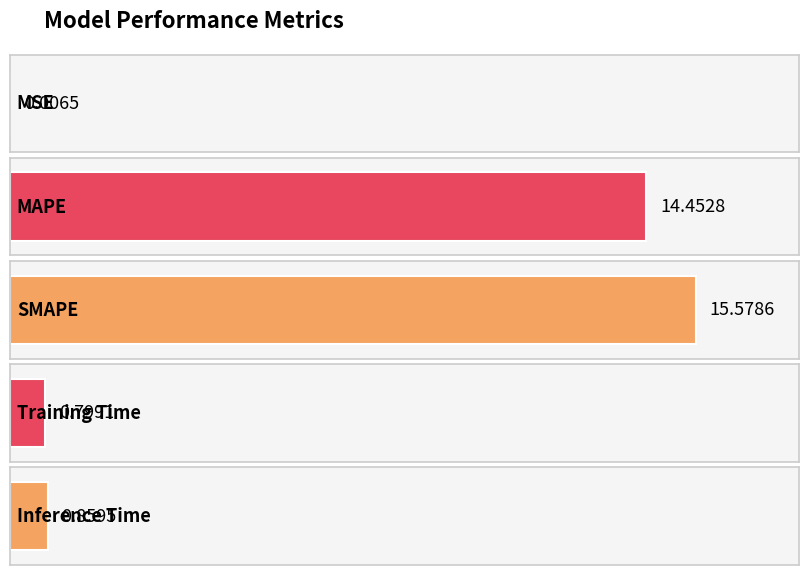

List the labels in order of value, smallest first.

MSE, Training Time, Inference Time, MAPE, SMAPE